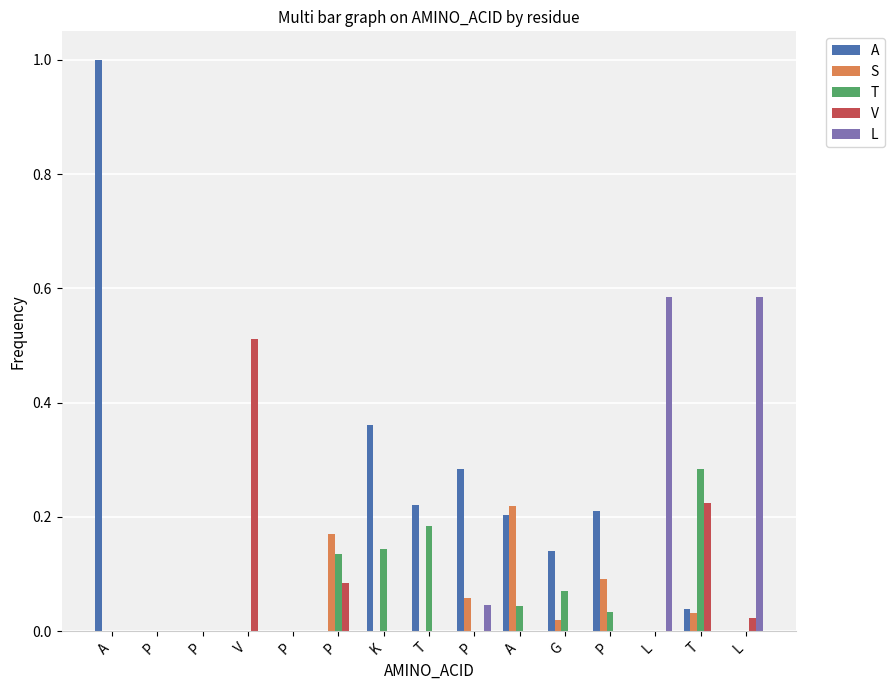

List the labels in order of T value, smallest first.

A, P, P, V, P, P, L, L, P, A, G, P, K, T, T